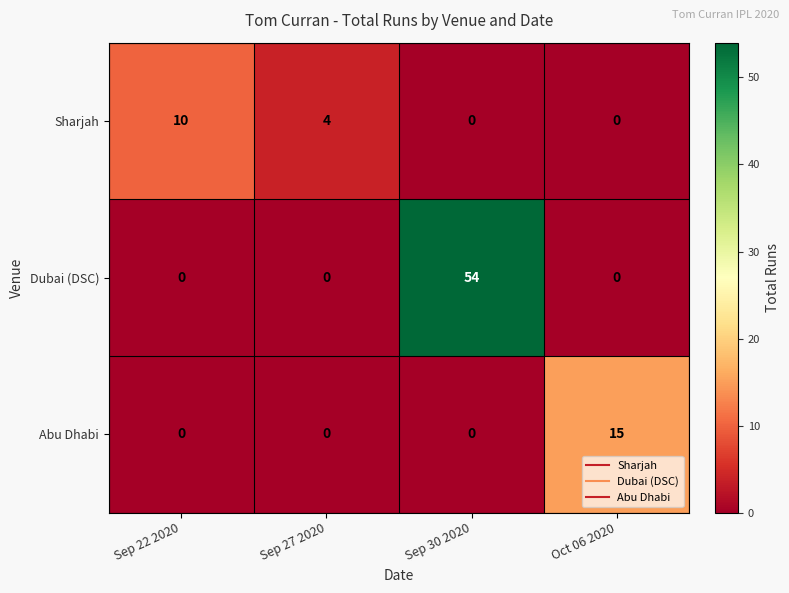

What is the spread (max minus min) of values at Oct 06 2020?

15